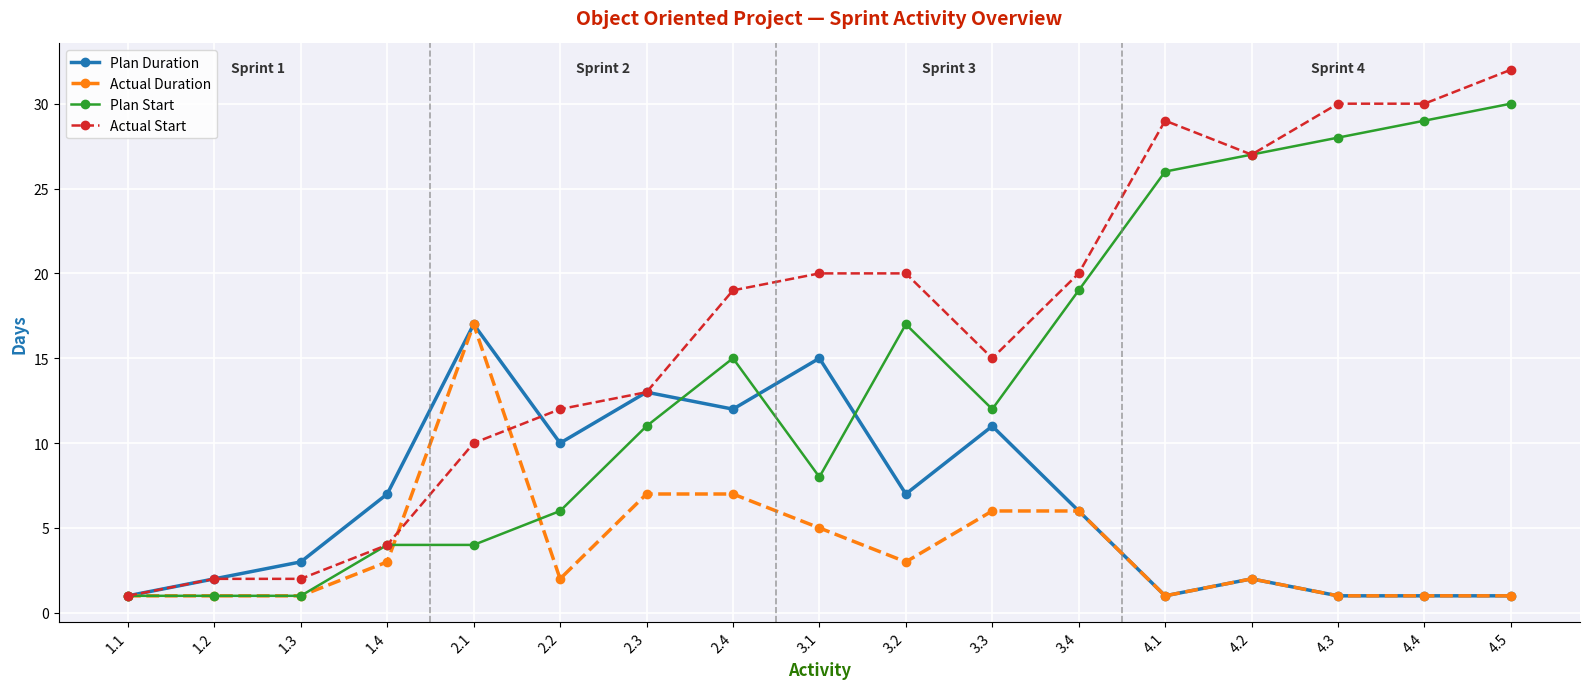

Which series has the largest total across all categories?

Actual Start